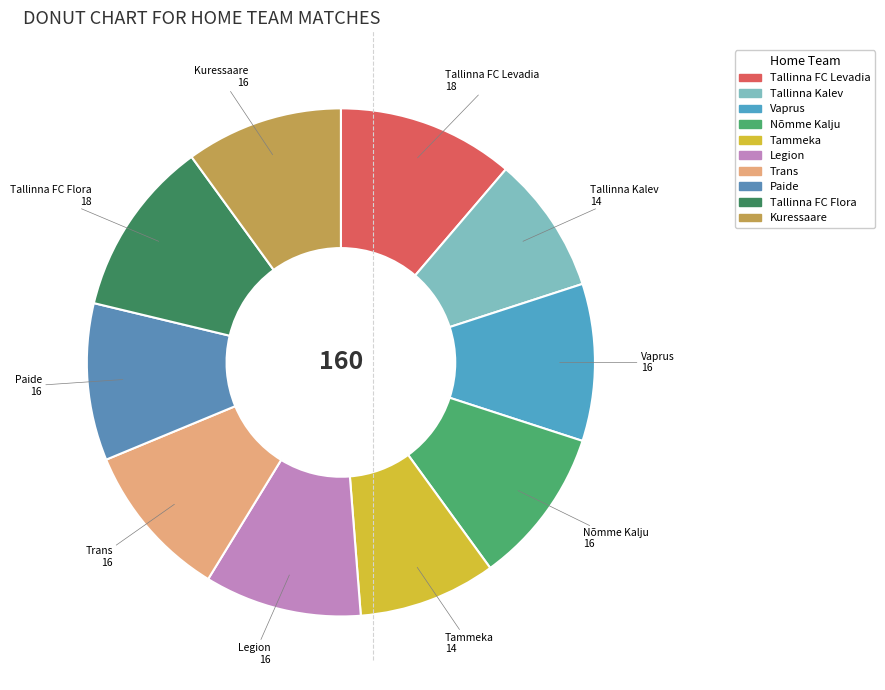

The Trans slice represents 10% of the pie. True or false?

True